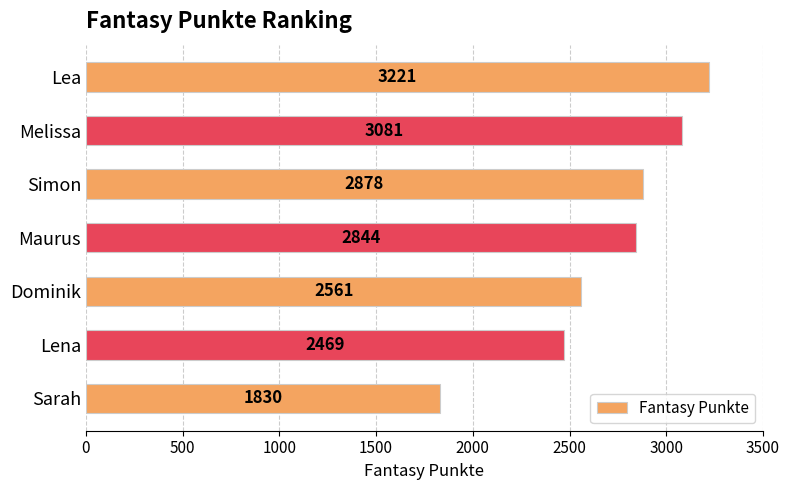

How many series are shown in this chart?

1